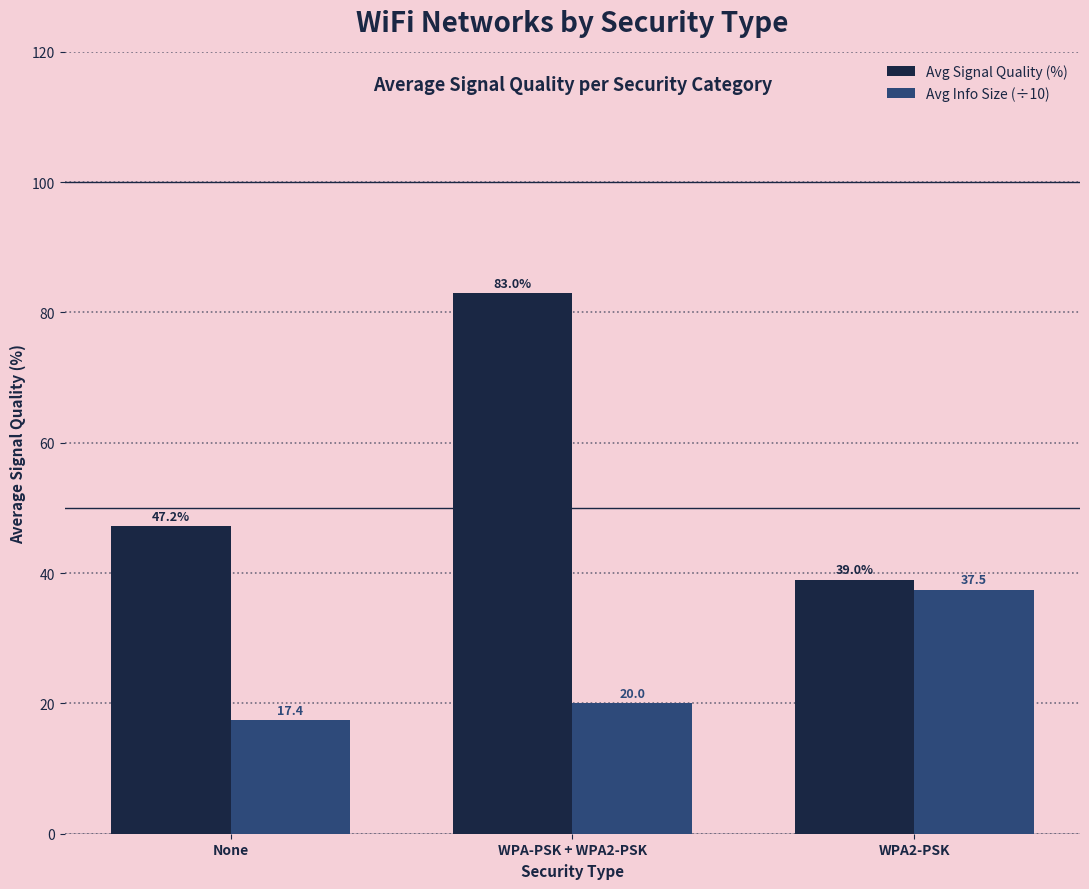

The value of Avg Info Size (÷10) at WPA-PSK + WPA2-PSK is 20.0. True or false?

True